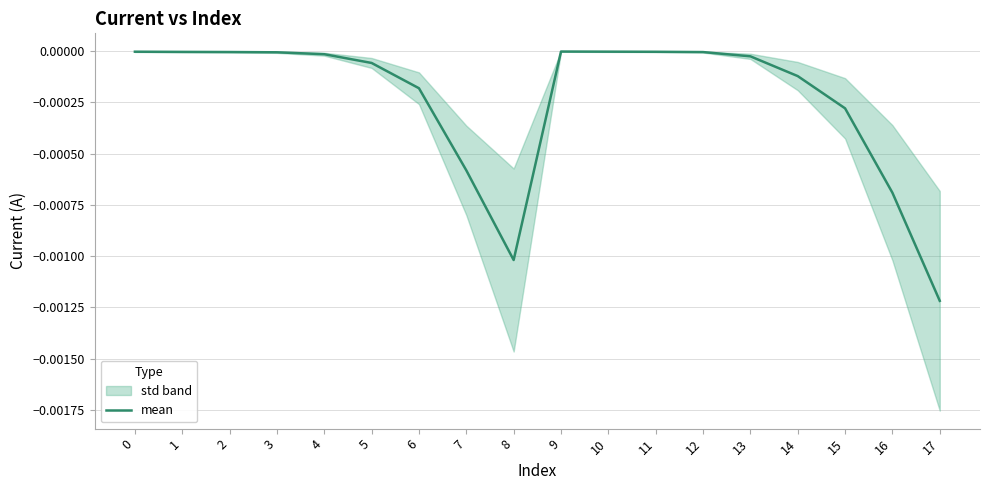

Rank the categories by value from lowest to highest.

17, 8, 16, 7, 15, 6, 14, 5, 13, 4, 3, 12, 2, 1, 11, 0, 10, 9